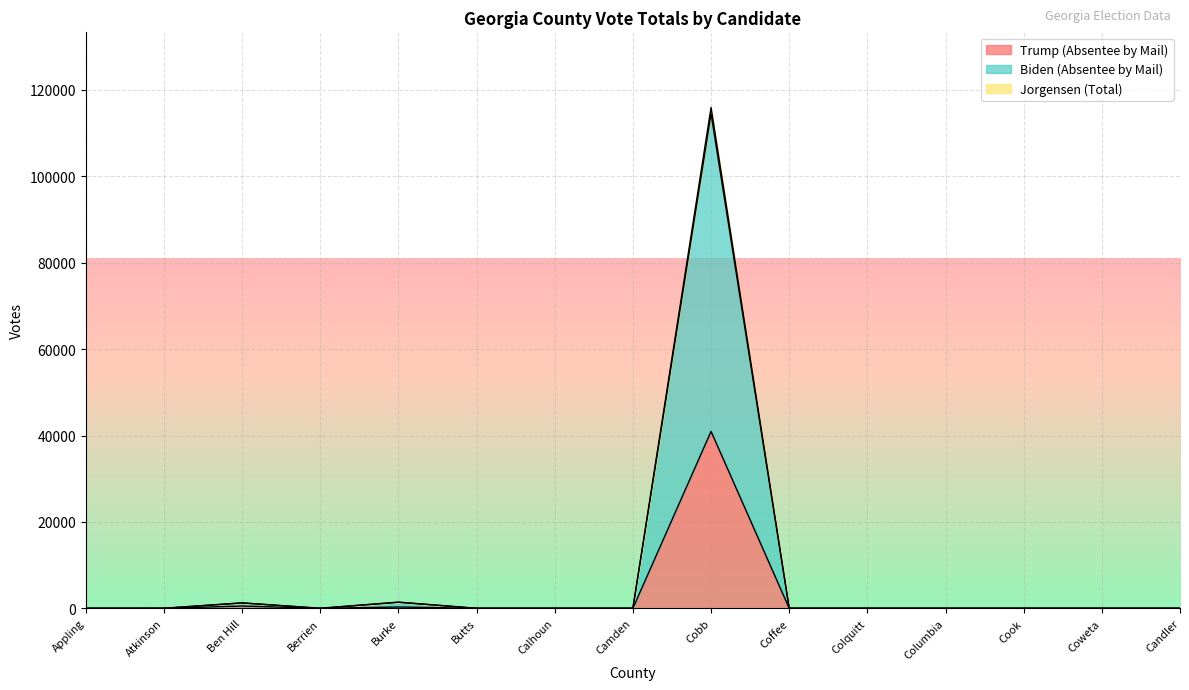

What is the sum of the Trump (Absentee by Mail) values at Ben Hill and Cobb?

41479